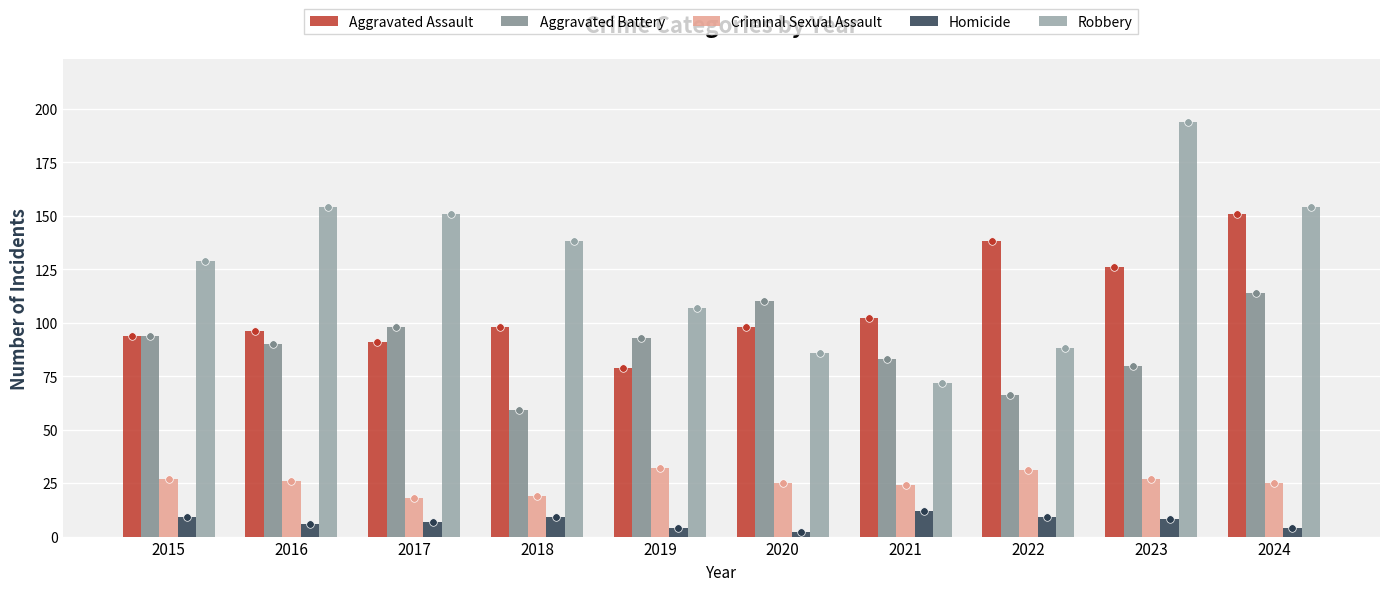

Which series has the largest total across all categories?

Robbery